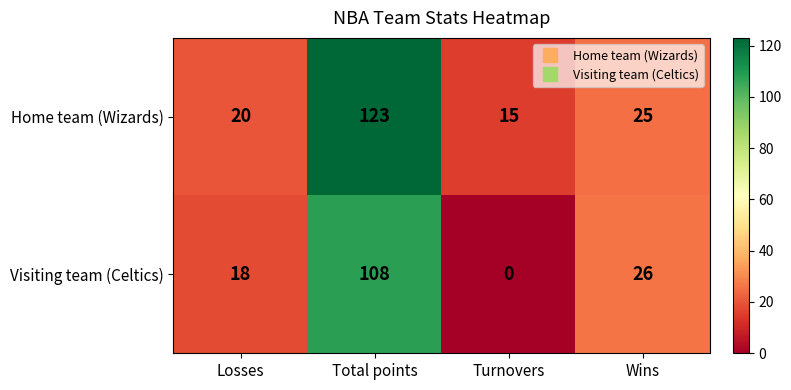

Reading right to left, what are all the values shown in this chart?

Home team (Wizards): Wins=25	Turnovers=15	Total points=123	Losses=20
Visiting team (Celtics): Wins=26	Turnovers=0	Total points=108	Losses=18